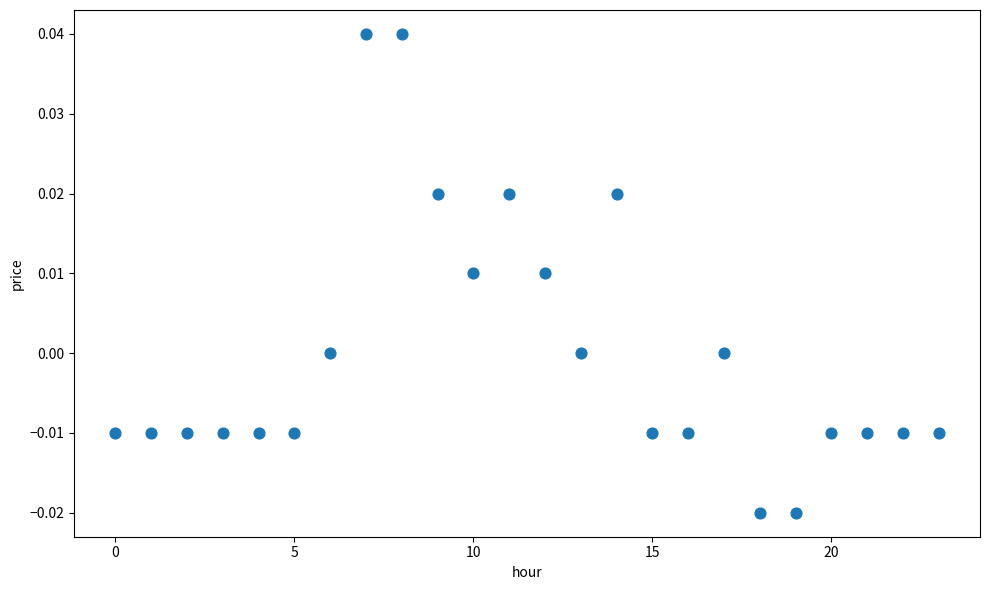

Count the number of points in this scatter plot.

24